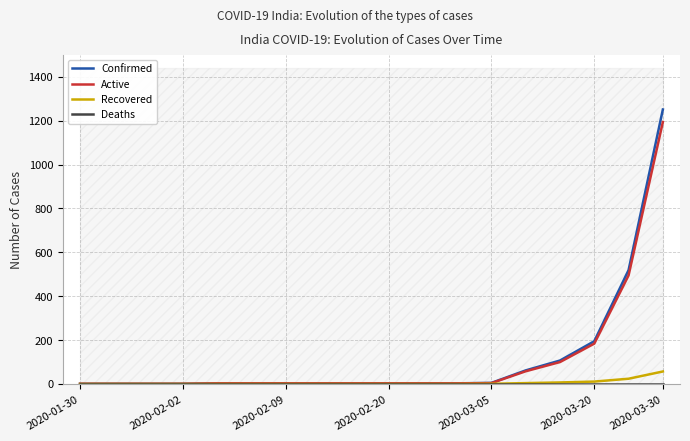

Does the chart have visible grid lines?

Yes